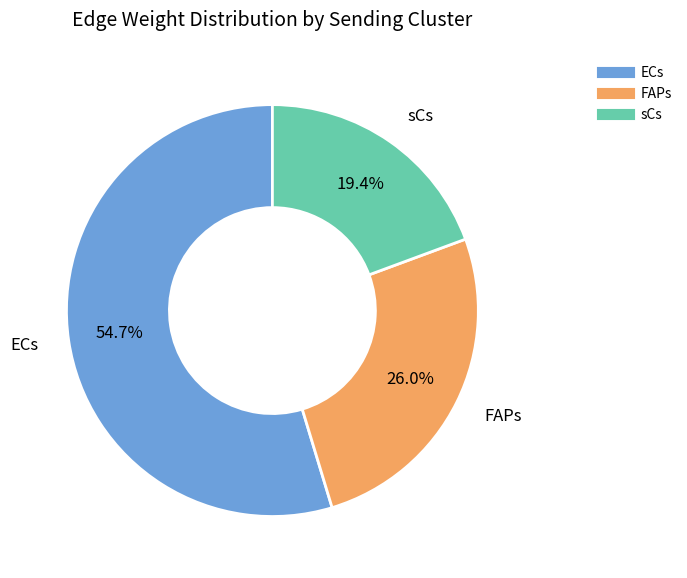

Is there a majority slice in this chart?

Yes